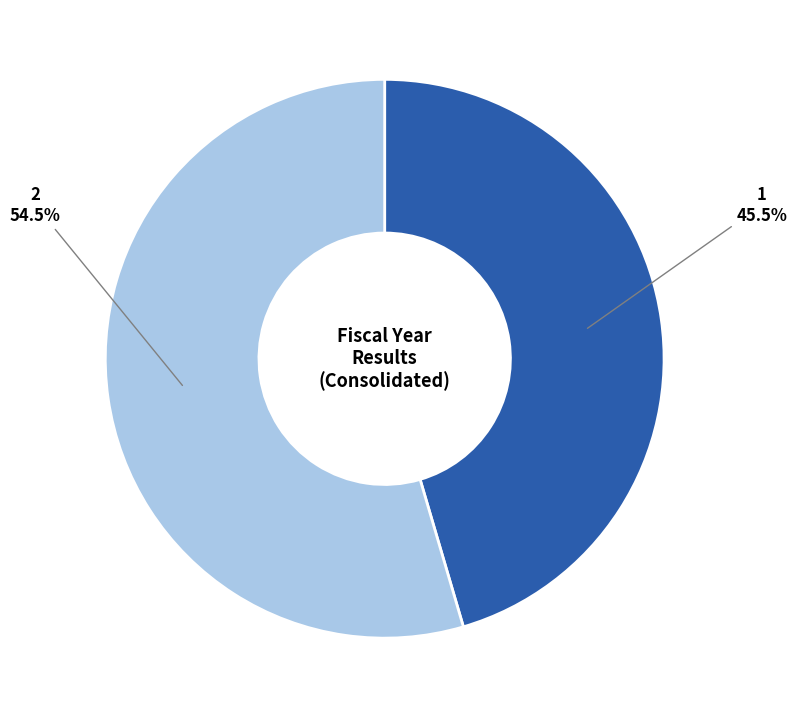

Is there a majority slice in this chart?

Yes